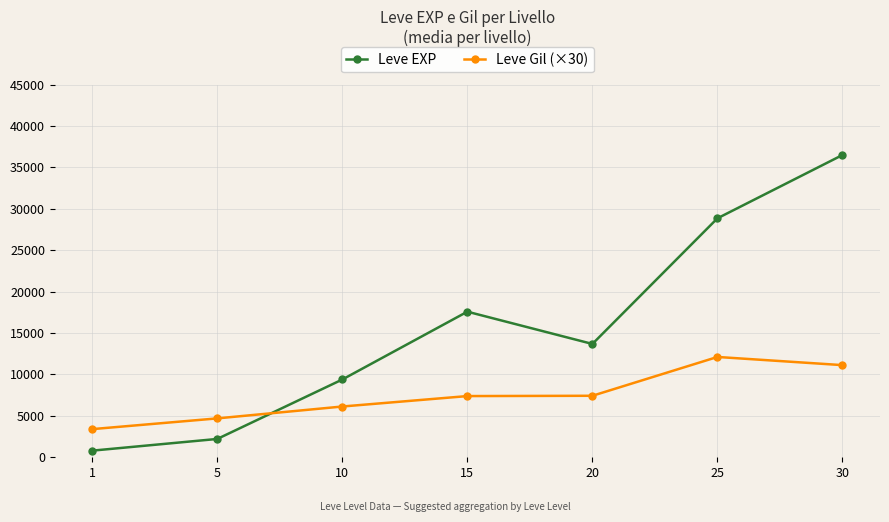

Is it true that Leve EXP equals 9390 at 10?

True